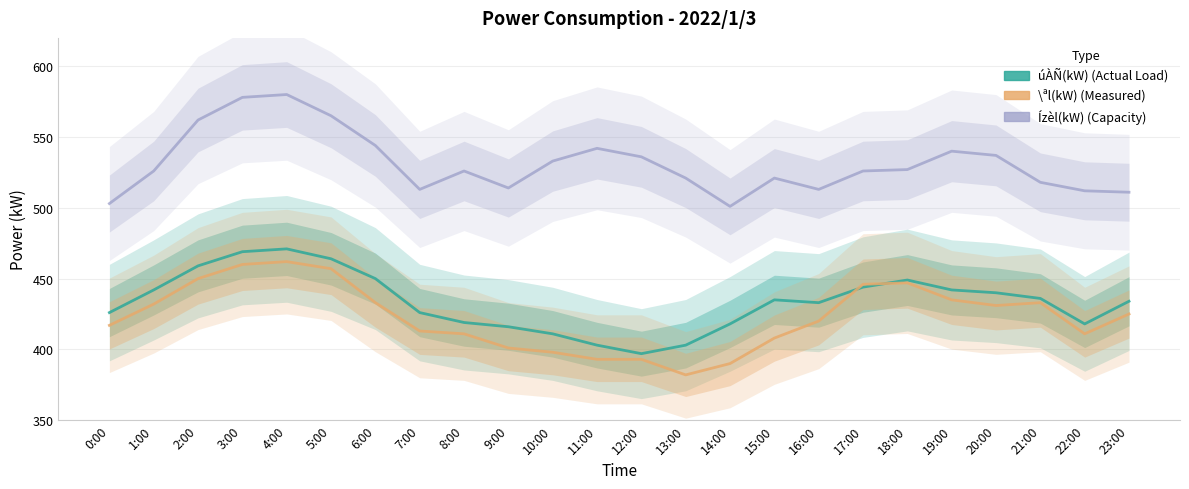

Reading right to left, transcribe all the data shown in this chart.

Ízèl(kW) (Capacity): 23:00=511	22:00=512	21:00=518	20:00=537	19:00=540	18:00=527	17:00=526	16:00=513	15:00=521	14:00=501	13:00=521	12:00=536	11:00=542	10:00=533	9:00=514	8:00=526	7:00=513	6:00=544	5:00=565	4:00=580	3:00=578	2:00=562	1:00=526	0:00=503
úÀÑ(kW) (Actual Load): 23:00=434	22:00=418	21:00=436	20:00=440	19:00=442	18:00=449	17:00=444	16:00=433	15:00=435	14:00=418	13:00=403	12:00=397	11:00=403	10:00=411	9:00=416	8:00=419	7:00=426	6:00=450	5:00=464	4:00=471	3:00=469	2:00=459	1:00=442	0:00=426
\ªl(kW) (Measured): 23:00=425	22:00=411	21:00=433	20:00=431	19:00=435	18:00=447	17:00=446	16:00=420	15:00=408	14:00=390	13:00=382	12:00=393	11:00=393	10:00=398	9:00=401	8:00=411	7:00=413	6:00=433	5:00=457	4:00=462	3:00=460	2:00=450	1:00=432	0:00=417